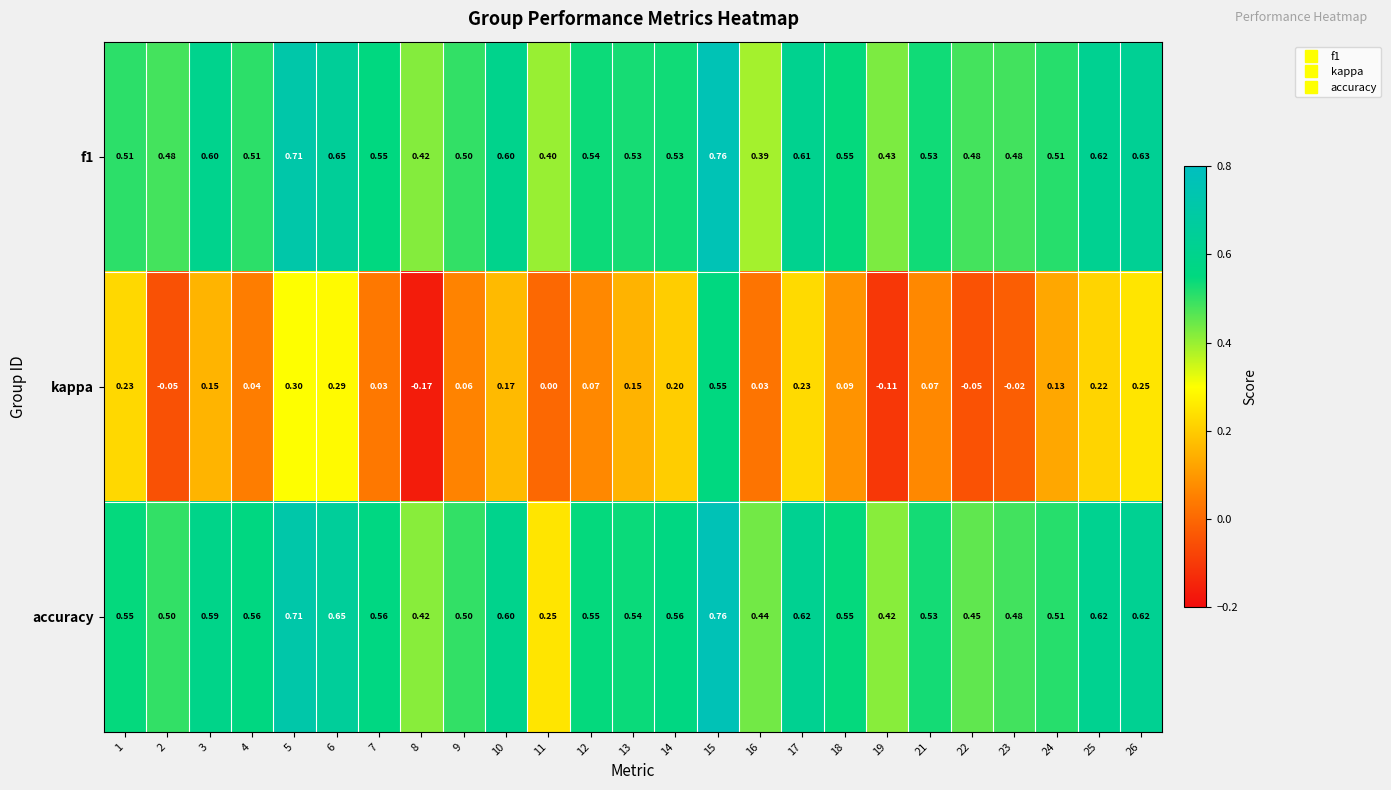

Which series has the largest total across all categories?

accuracy